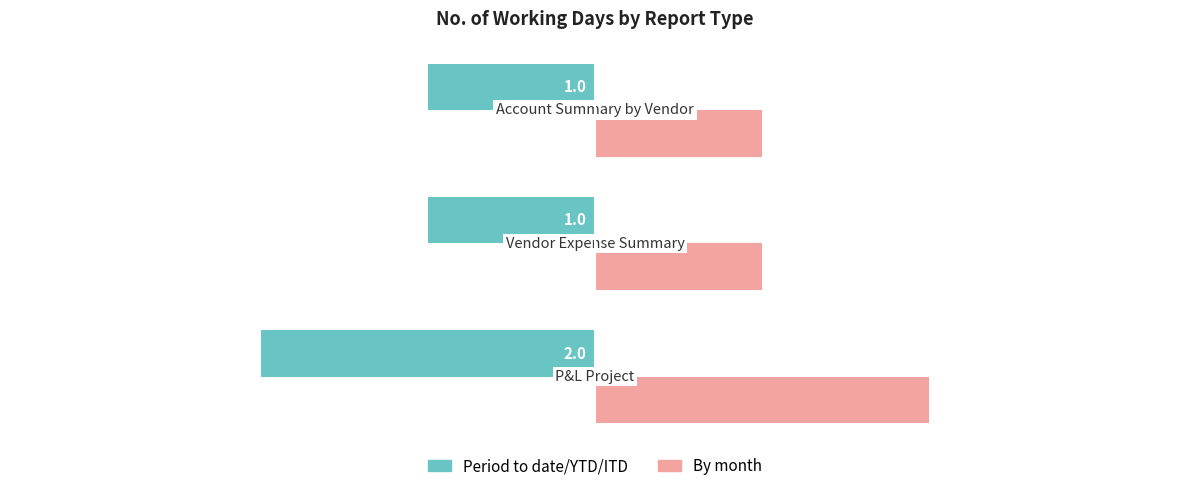

What is the sum of all By month values?

4